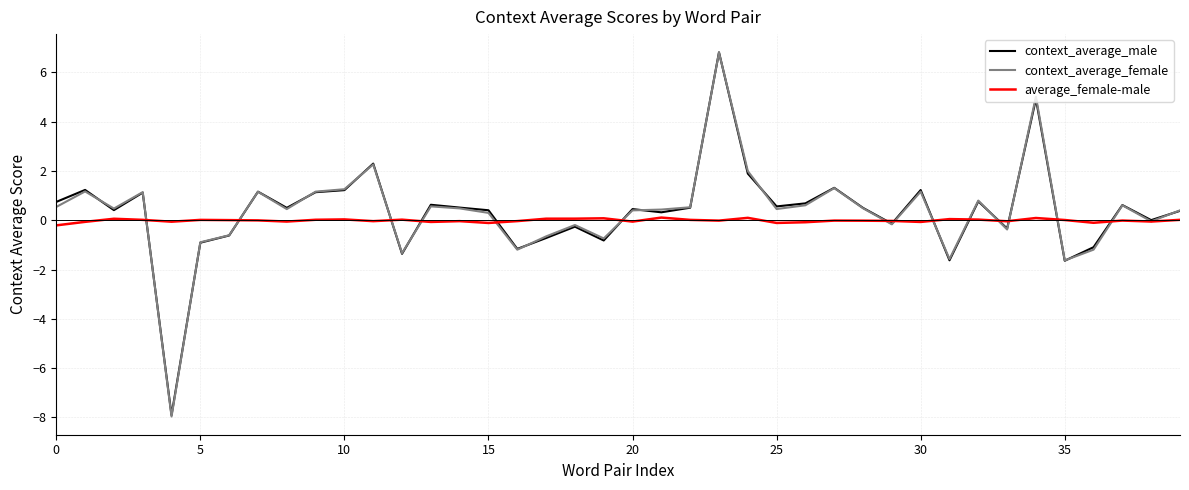

What is the highest value of the context_average_female series?

6.8